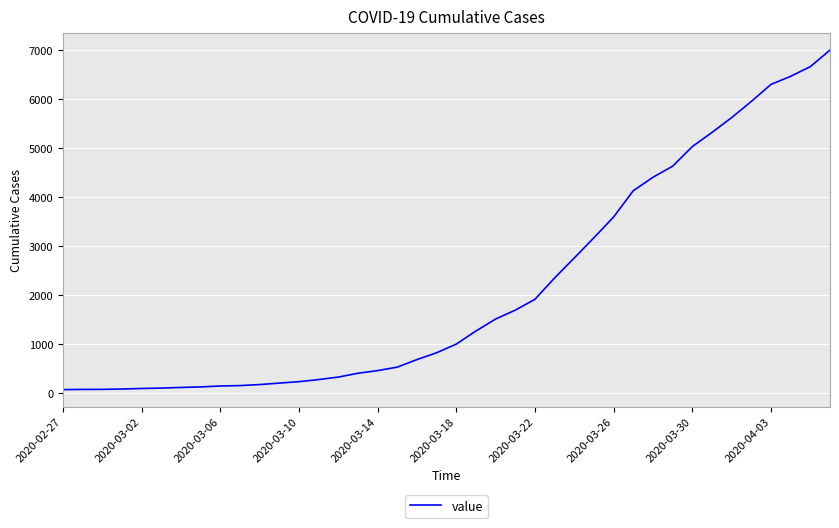

What is the difference between the maximum and minimum values?

6931